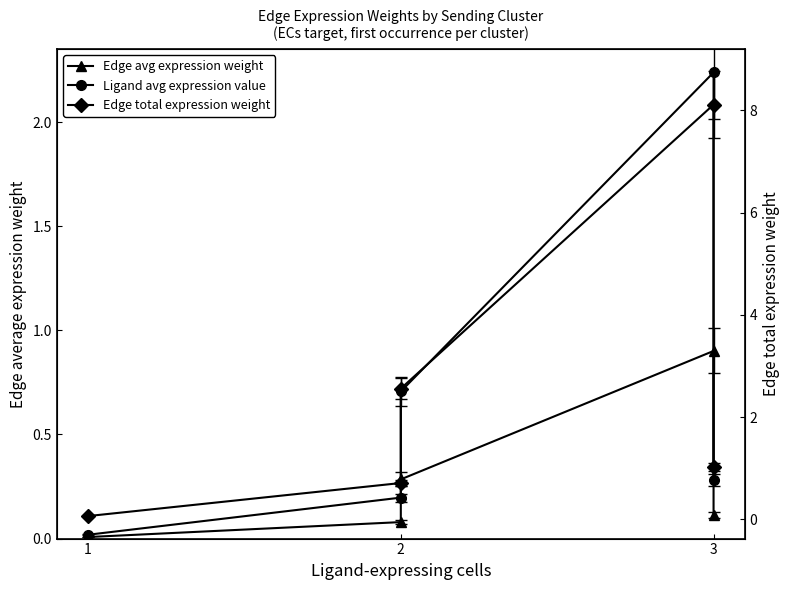

Which series has the largest range (max minus min)?

Edge total expression weight